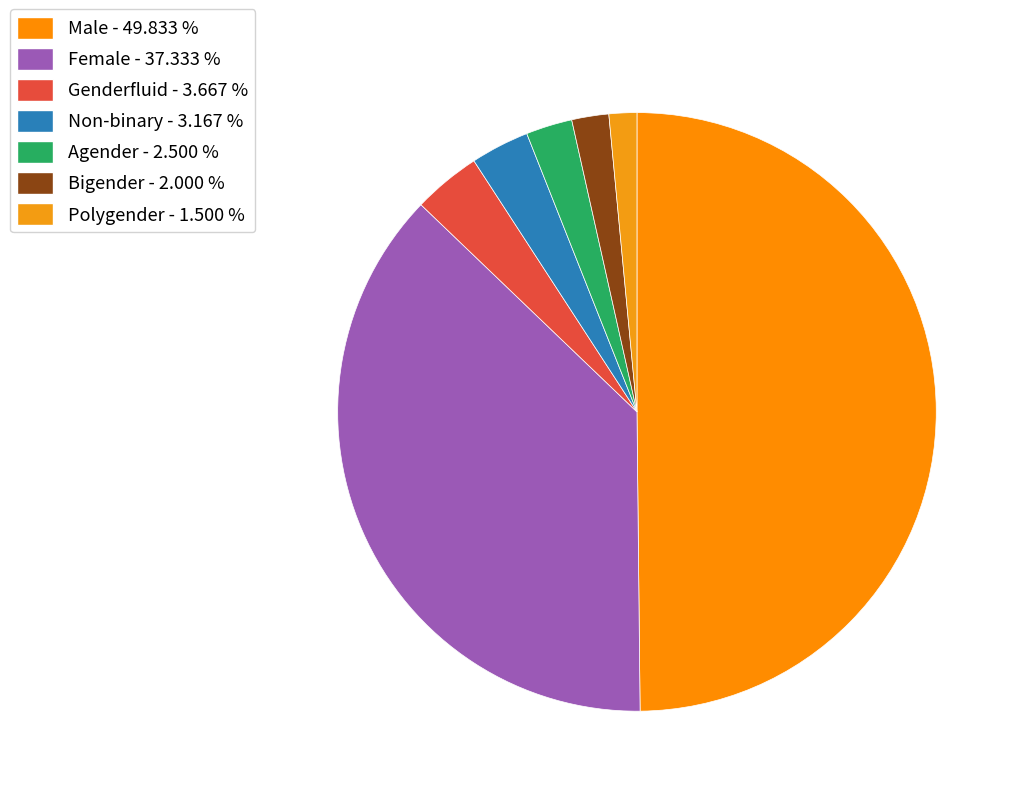

How many slices are in this pie chart?

7